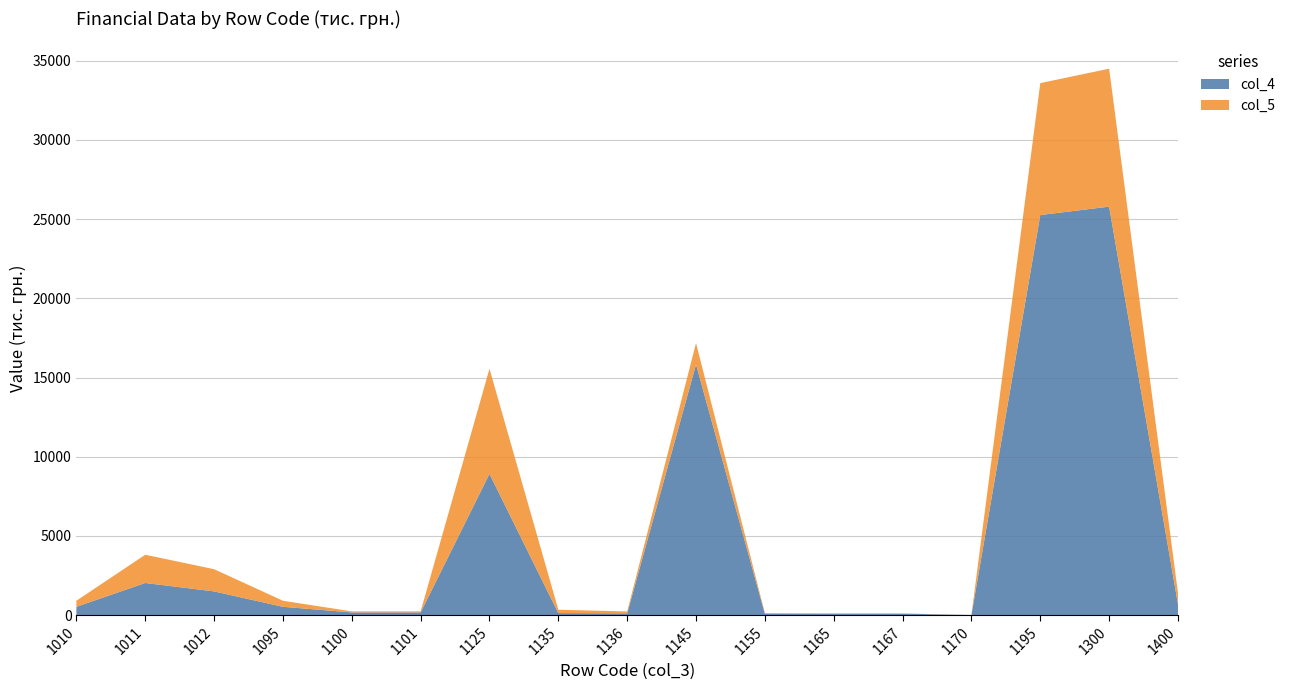

Reading left to right, what are all the values shown in this chart?

col_4: 1010=531	1011=2034	1012=1503	1095=531	1100=176	1101=176	1125=8920	1135=133	1136=118	1145=15826	1155=86	1165=98	1167=98	1170=15	1195=25254	1300=25785	1400=700
col_5: 1010=381	1011=1782	1012=1401	1095=381	1100=66	1101=66	1125=6633	1135=213	1136=118	1145=1345	1155=51	1165=16	1167=16	1170=0	1195=8324	1300=8705	1400=700